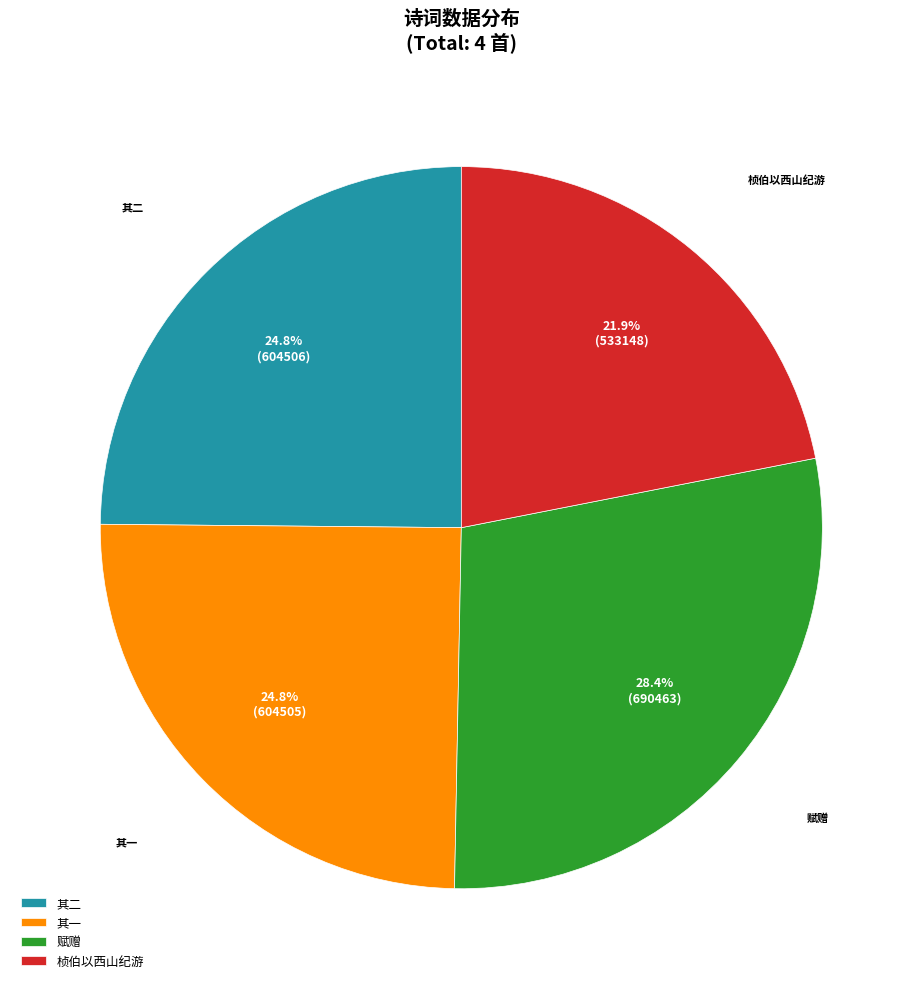

Count the number of slices in the pie.

4